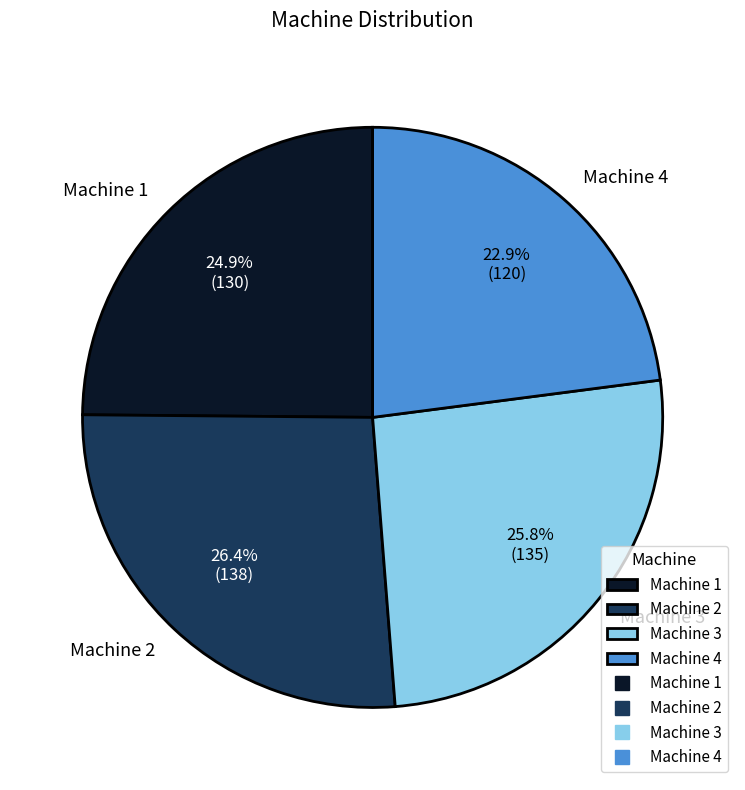

How many segments does this pie chart have?

4